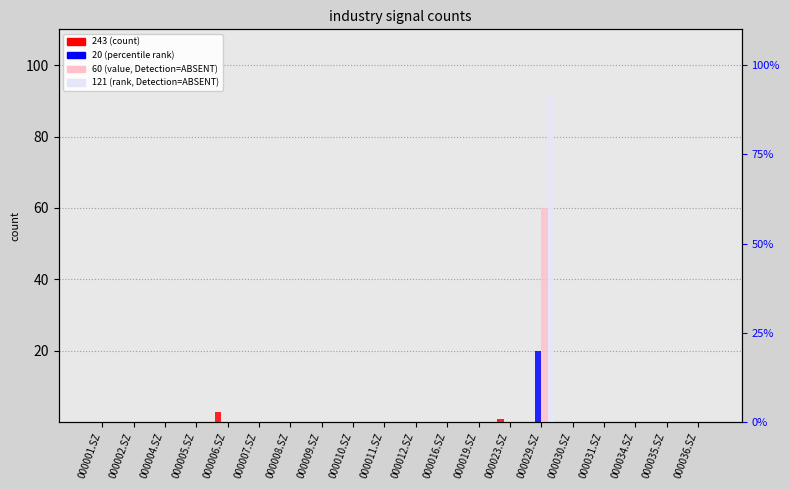

Which series has the largest total across all categories?

121